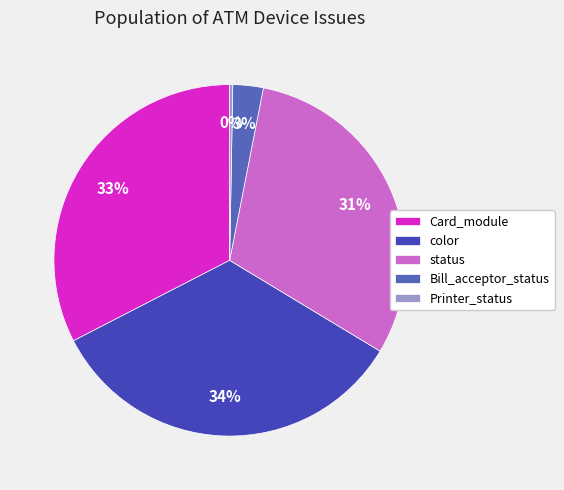

How many segments does this pie chart have?

5